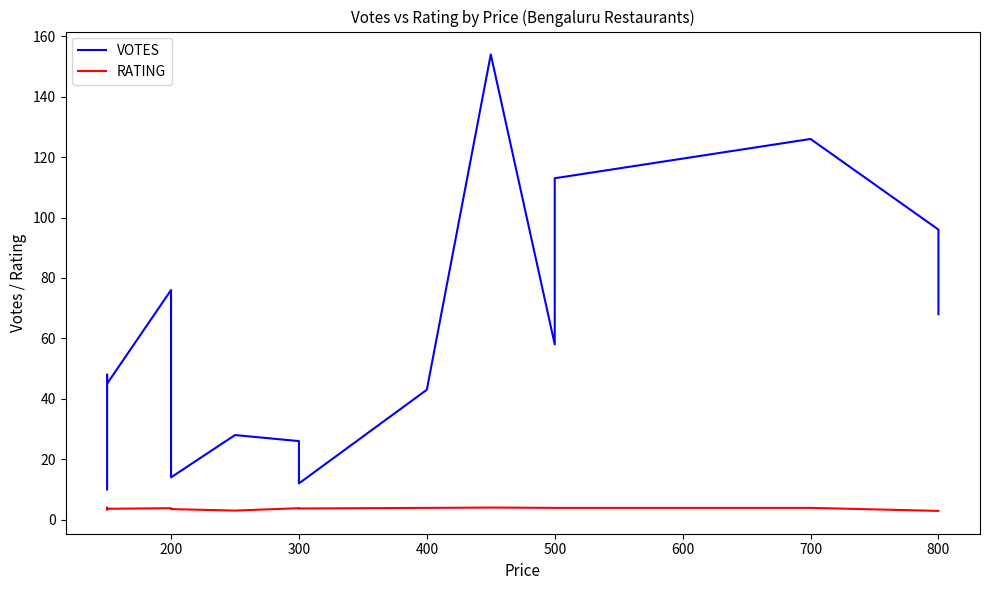

In VOTES, how many points are lower than both neighbors (excluding endpoints)?

4